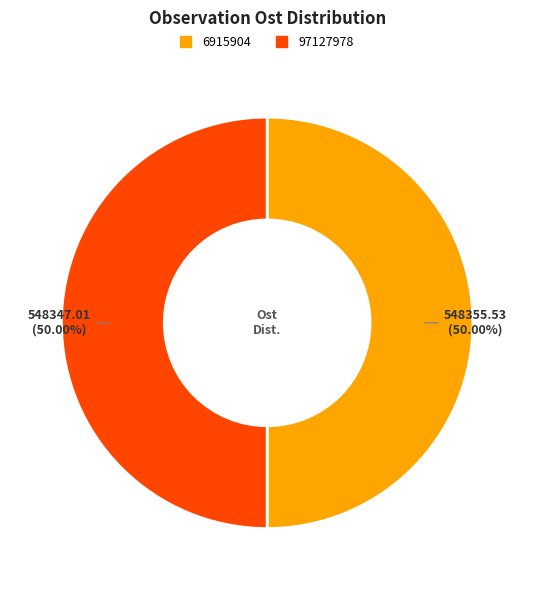

To the nearest percent, what percentage of the pie is 97127978?

50%